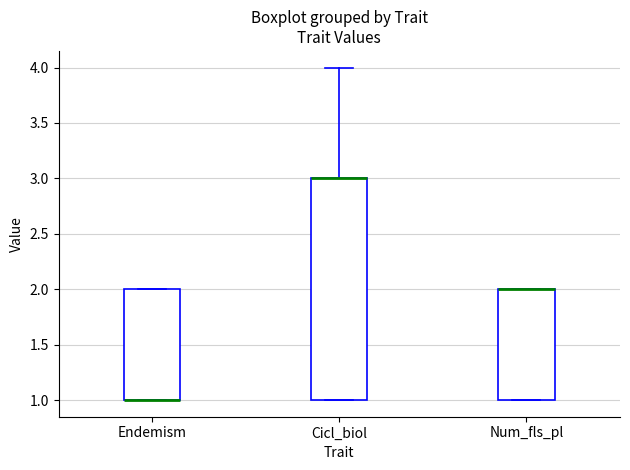

Reading left to right, transcribe this box plot: for each box, give where its median line is, the range the box spans, and where its two whiskers end, as read against the y-axis. The values are not printed on the chart, so give them approximately, as read against the axis.

Endemism: median 1 (drawn on the box's lower edge), box 1 to 2, whiskers 1 to 2
Cicl_biol: median 3 (drawn on the box's upper edge), box 1 to 3, whiskers 1 to 4
Num_fls_pl: median 2 (drawn on the box's upper edge), box 1 to 2, whiskers 1 to 2